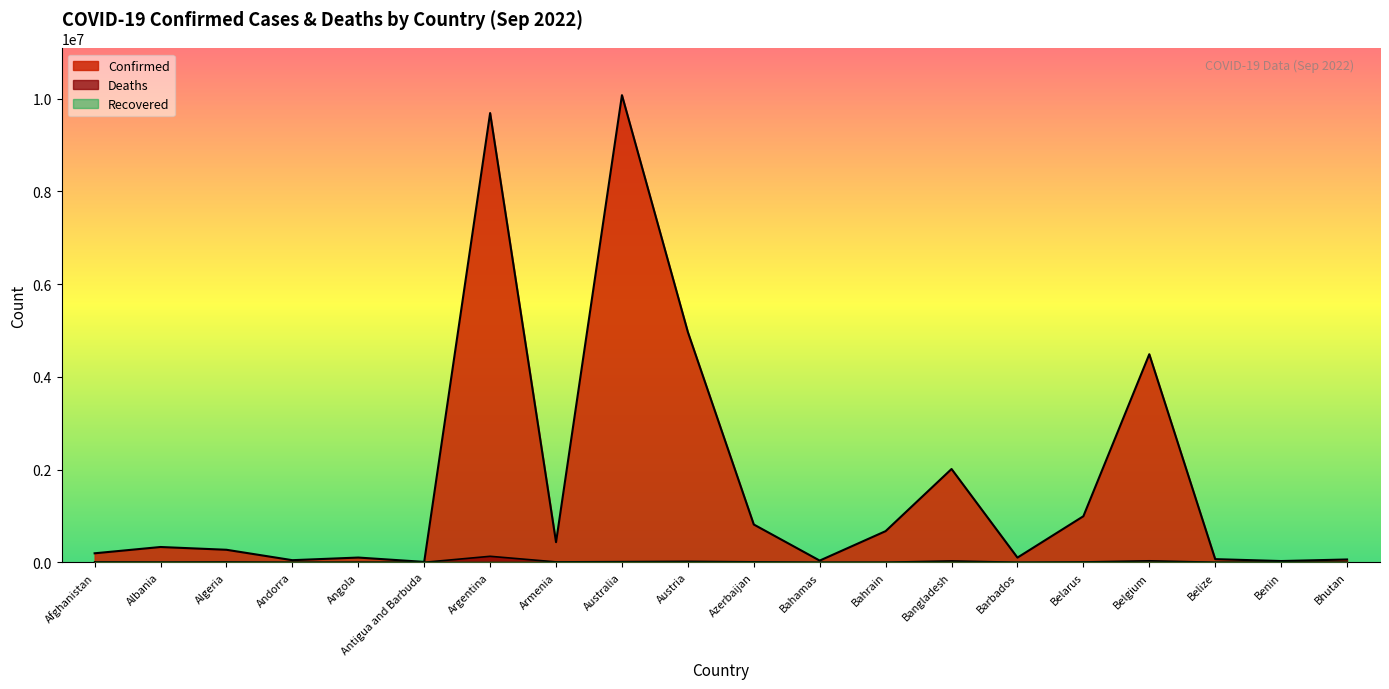

How many lines are shown in the chart?

3